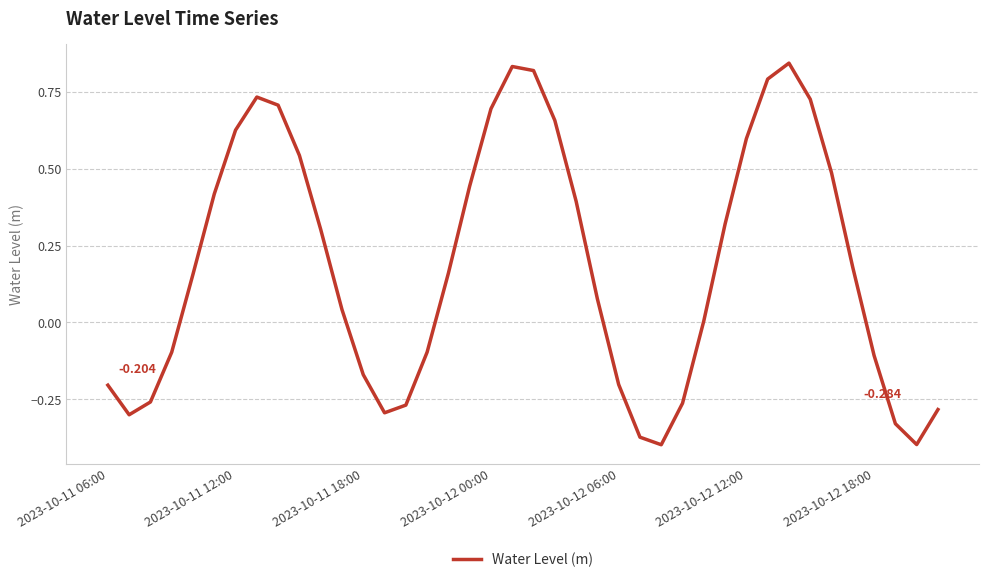

Does the chart have visible grid lines?

Yes